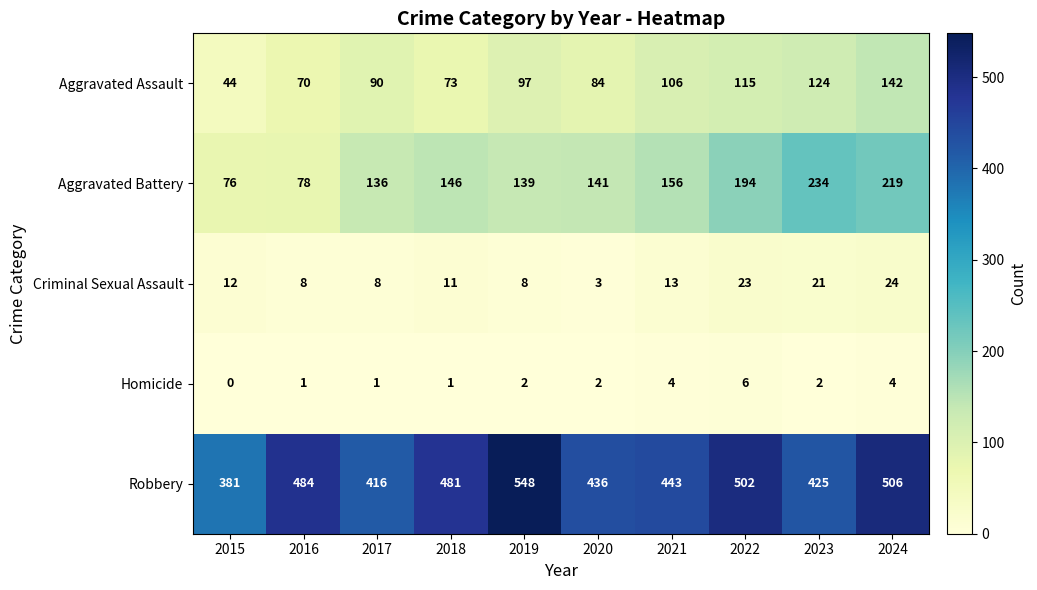

The Robbery series shows 416 at 2017. True or false?

True